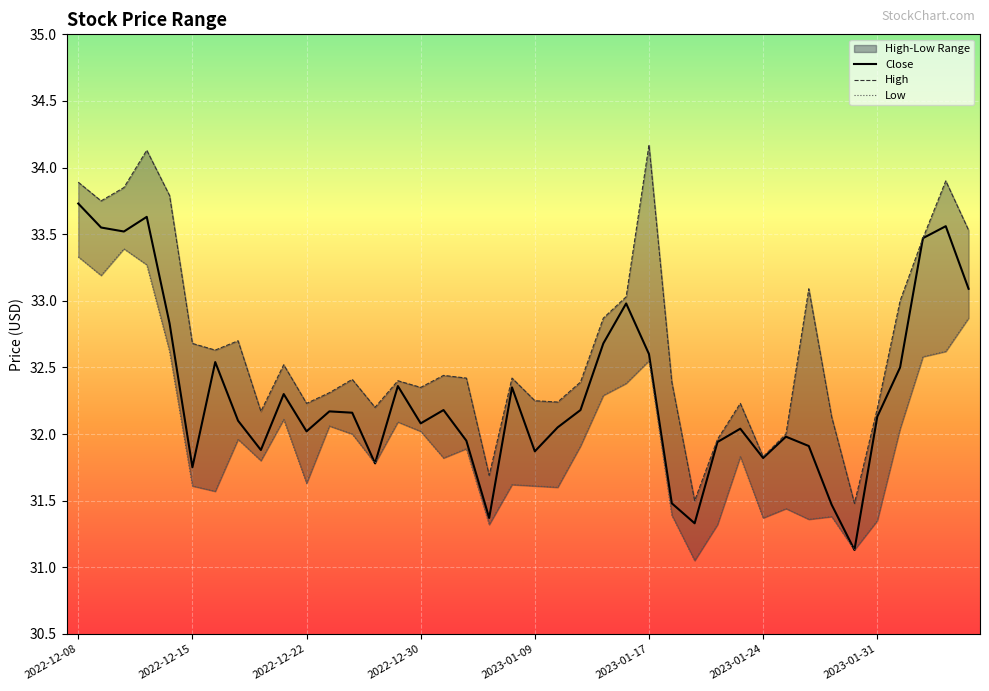

In Low, how many points are lower than both neighbors (excluding endpoints)?

12